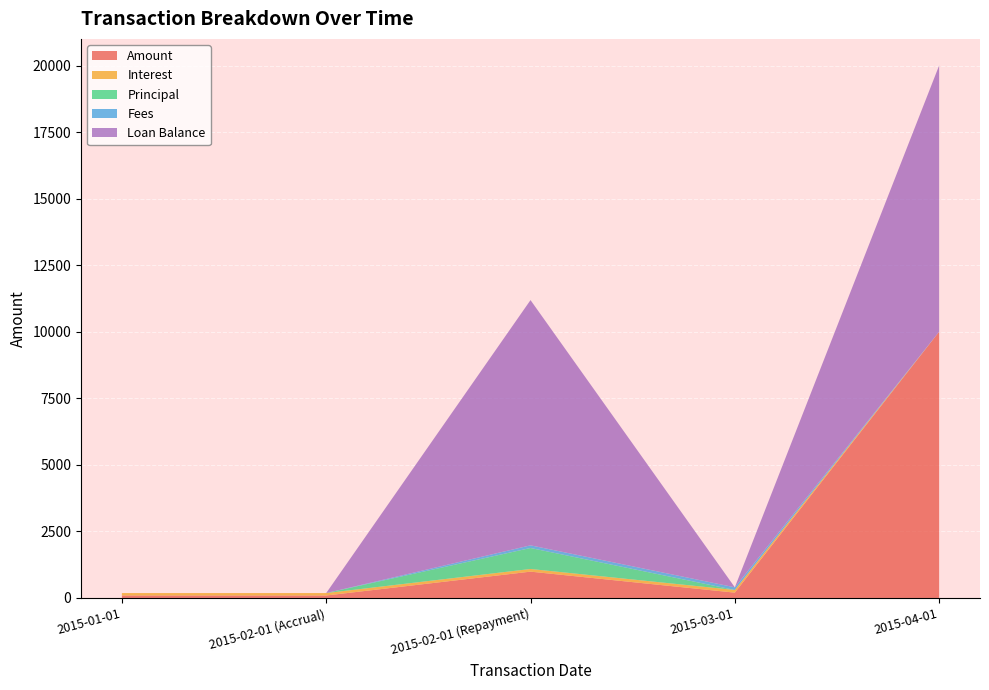

Reading left to right, transcribe all the data shown in this chart.

Amount: 2015-01-01=92.1	2015-02-01 (Accrual)=92.1	2015-02-01 (Repayment)=988.5	2015-03-01=200.0	2015-04-01=10000.0
Interest: 2015-01-01=92.1	2015-02-01 (Accrual)=92.1	2015-02-01 (Repayment)=100.0	2015-03-01=100.0	2015-04-01=0.0
Principal: 2015-01-01=0.0	2015-02-01 (Accrual)=0.0	2015-02-01 (Repayment)=788.5	2015-03-01=0.0	2015-04-01=0.0
Fees: 2015-01-01=0.0	2015-02-01 (Accrual)=0.0	2015-02-01 (Repayment)=100.0	2015-03-01=100.0	2015-04-01=0.0
Loan Balance: 2015-01-01=0.0	2015-02-01 (Accrual)=0.0	2015-02-01 (Repayment)=9211.5	2015-03-01=0.0	2015-04-01=10000.0